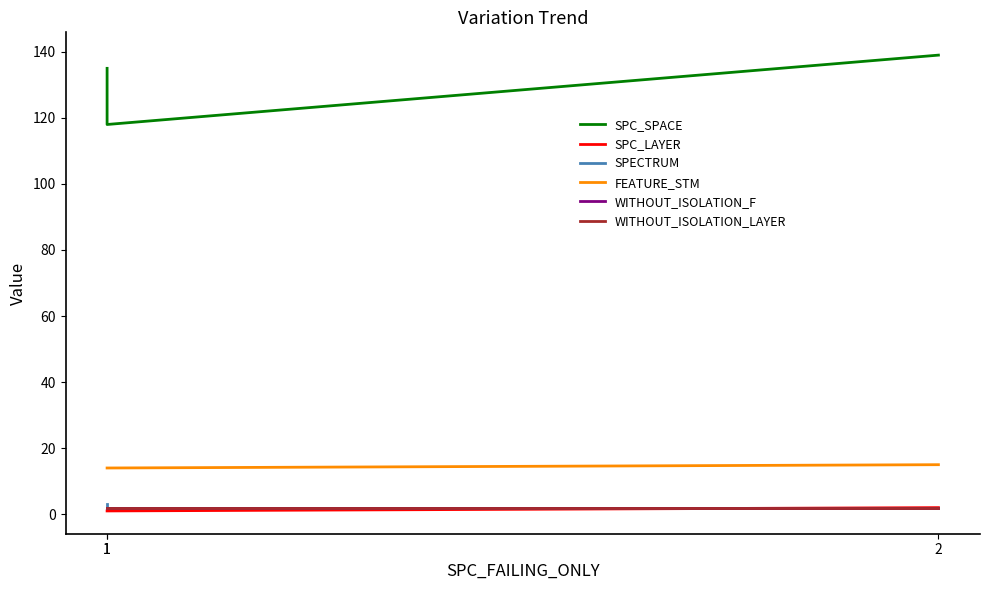

What is the average value of the WITHOUT_ISOLATION_LAYER series?

2